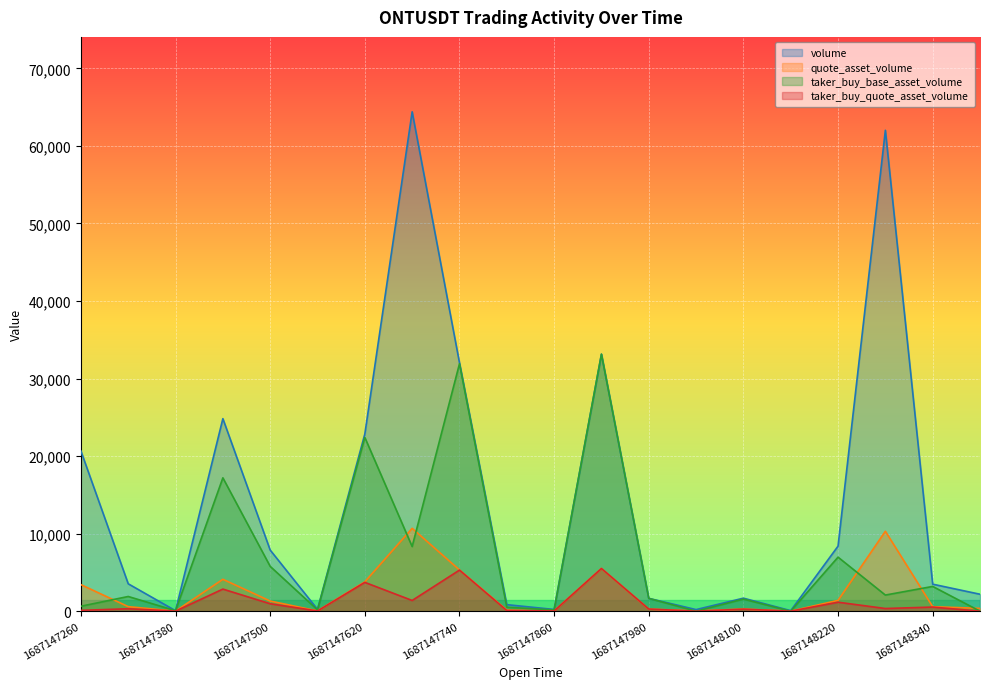

True or false: quote_asset_volume has more than 0 interior local peaks.

True